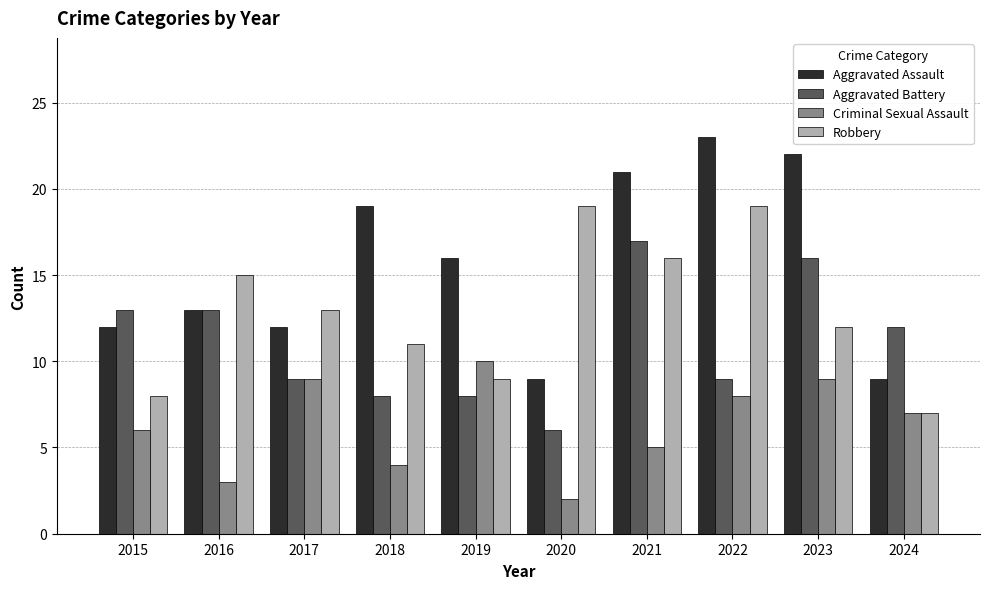

What is the maximum value for Aggravated Assault?

23